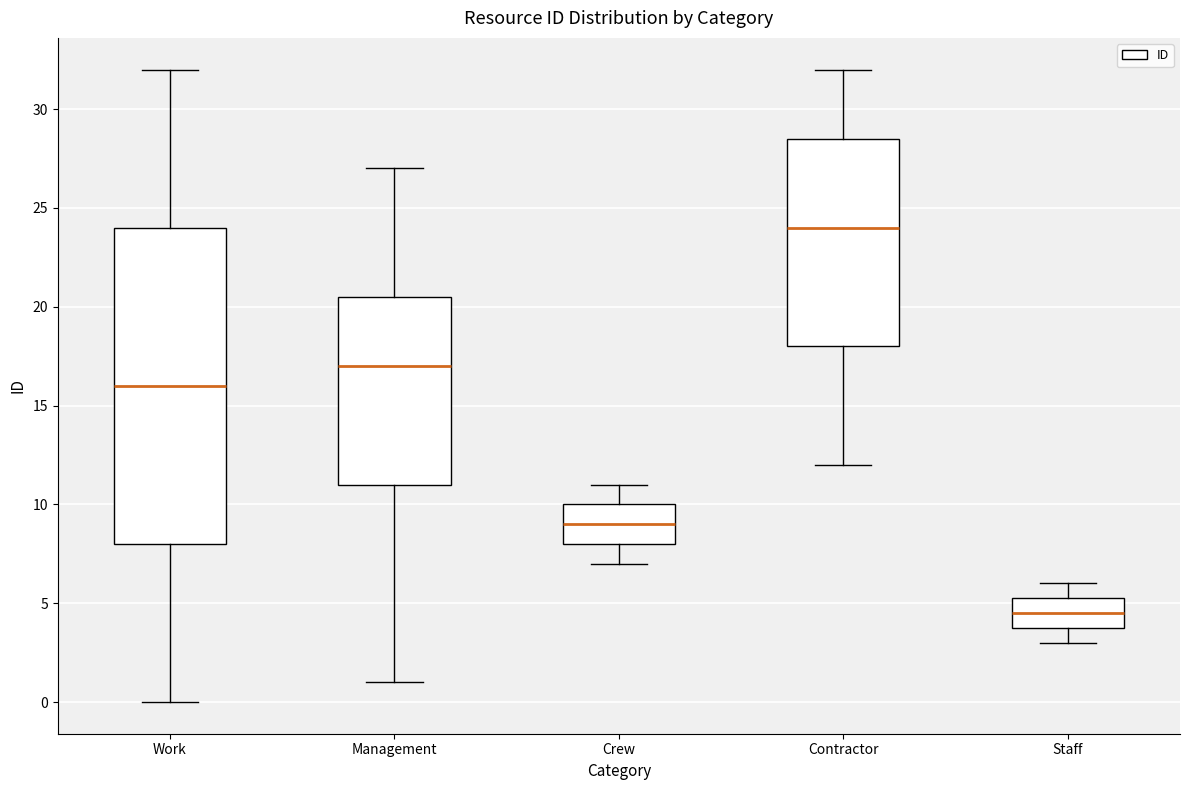

Which box's median line is the highest?

Contractor